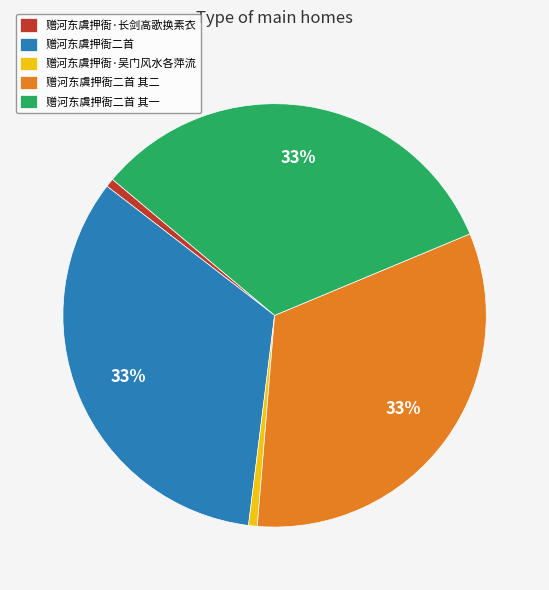

True or false: 赠河东虞押衙二首 其一 accounts for 21% of the total.

False